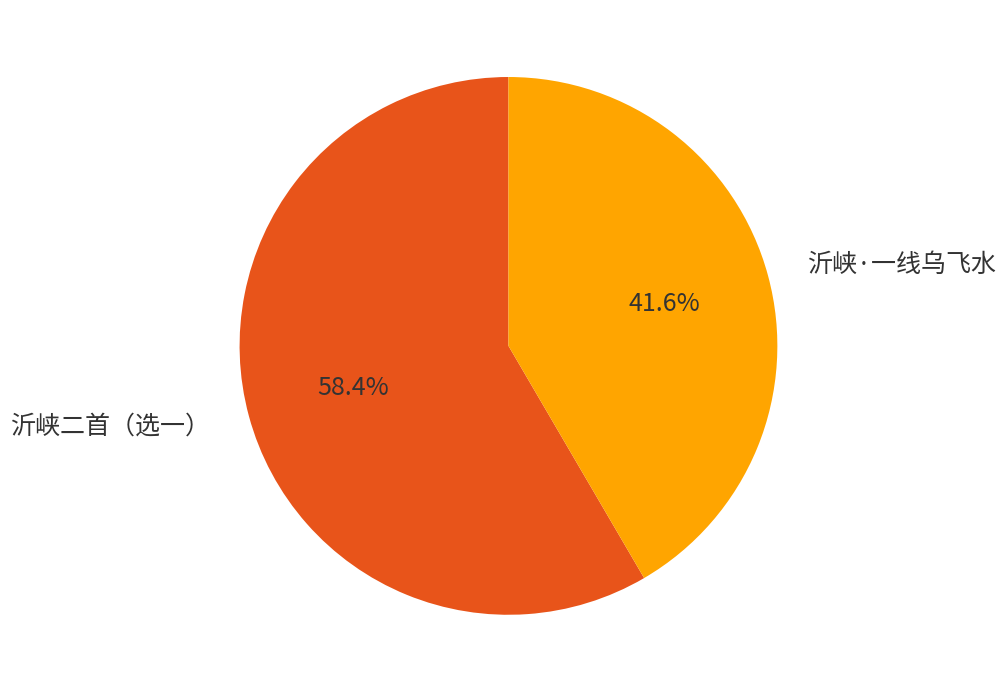

Does any single category account for the majority?

Yes